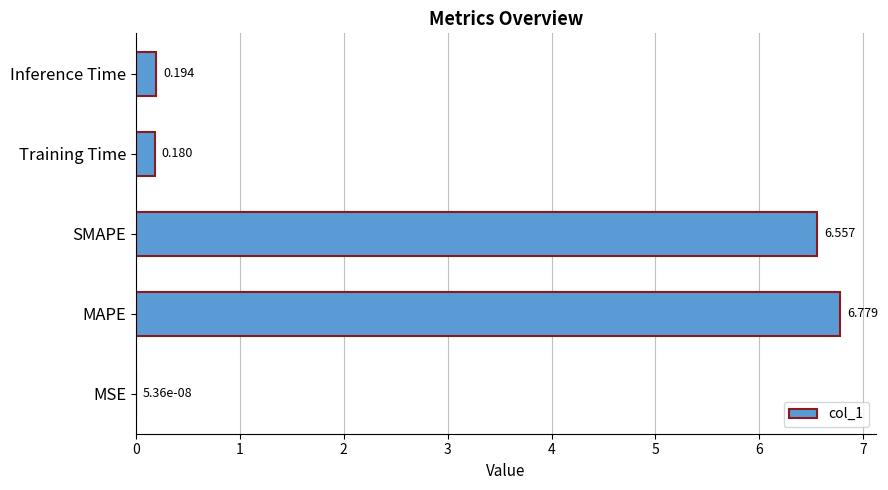

What is the average value?

2.7